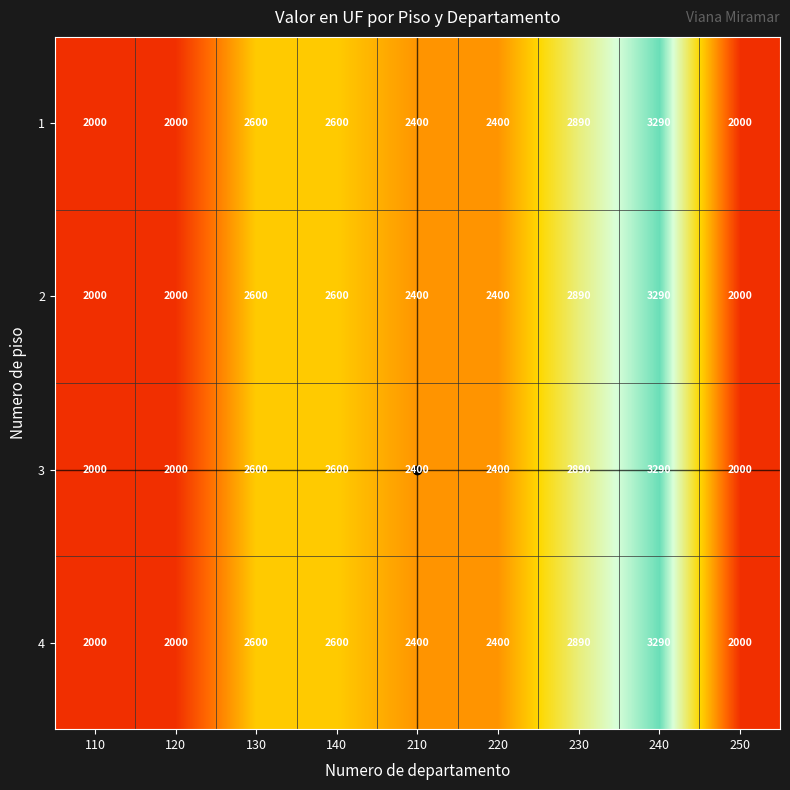

The 4 series shows 641 at 140. True or false?

False